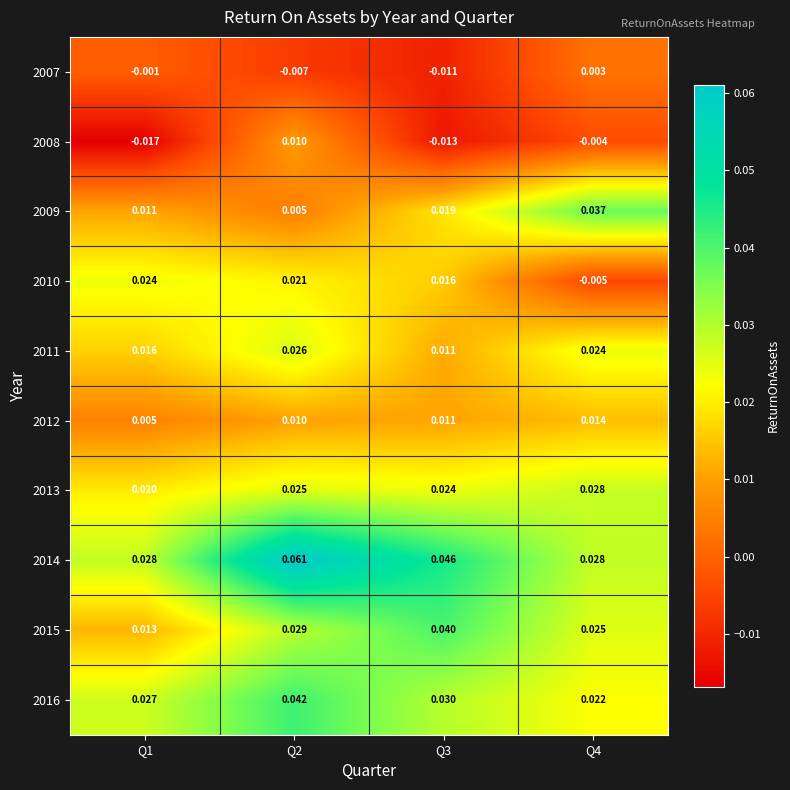

Is the value of 2008 at Q4 greater than the value of 2009 at Q2?

No